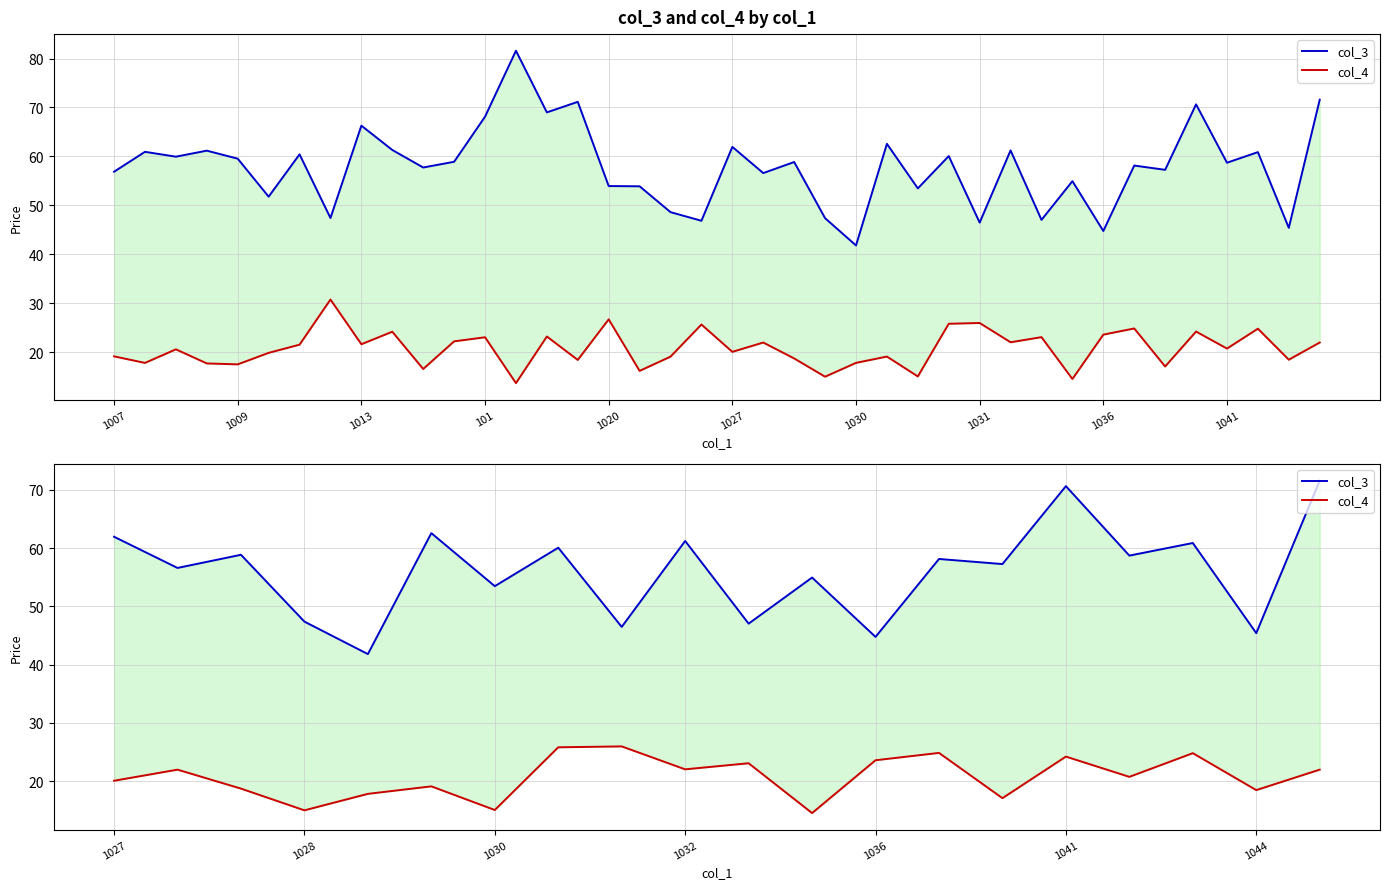

Which series has the largest range (max minus min)?

col_3